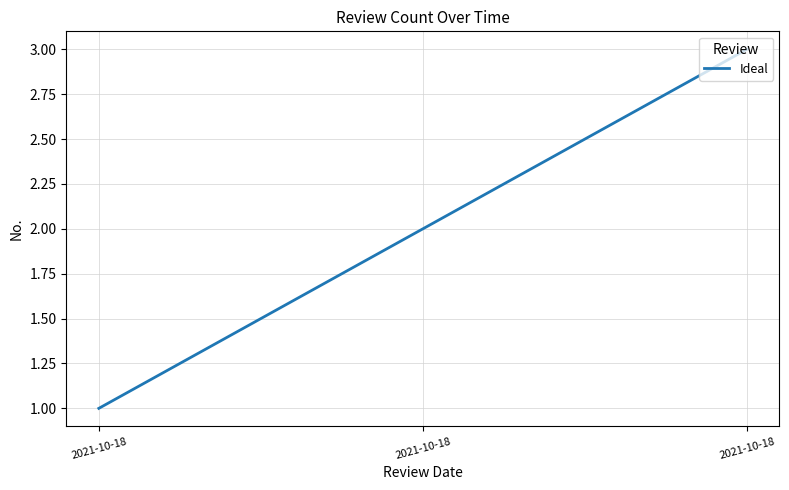

Approximately how many times larger is the value at 2021-10-18 compared to 2021-10-18?

0.7